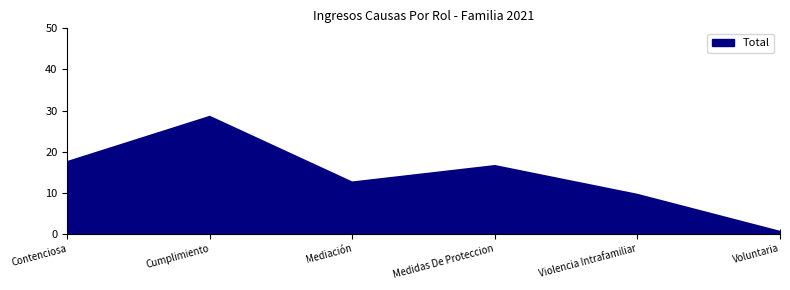

Reading right to left, what are all the values shown in this chart?

Voluntaria=1	Violencia Intrafamiliar=10	Medidas De Proteccion=17	Mediación=13	Cumplimiento=29	Contenciosa=18